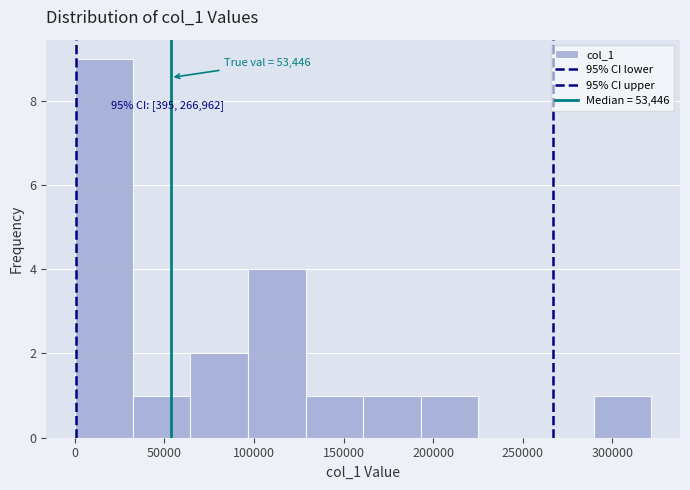

Which range on the x-axis has the tallest bar?

0 to 30000